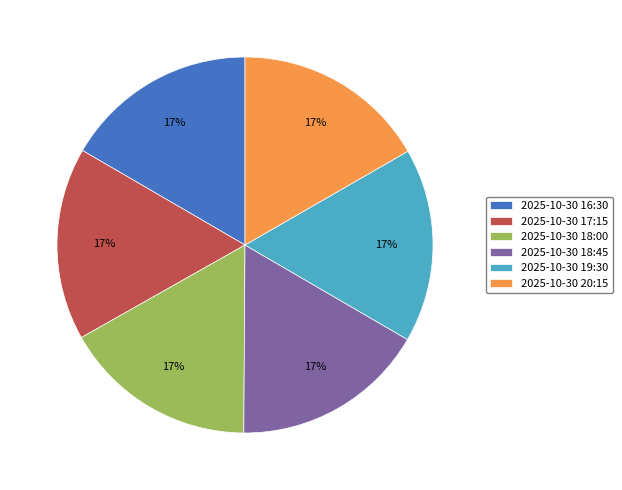

Does any single category account for the majority?

No